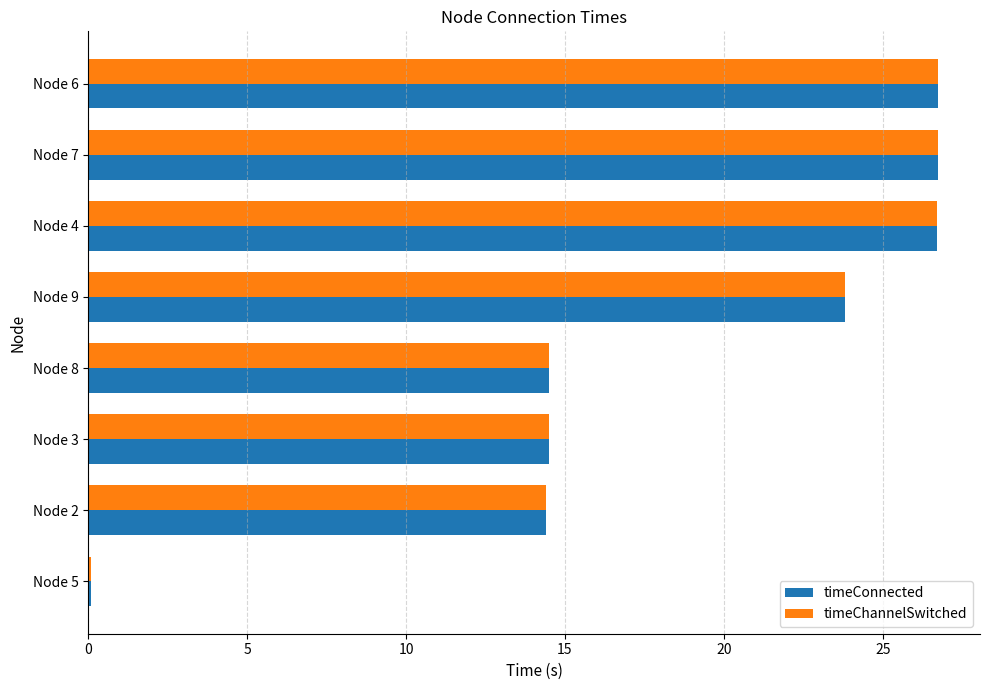

What are all the series names shown in the legend?

timeConnected, timeChannelSwitched